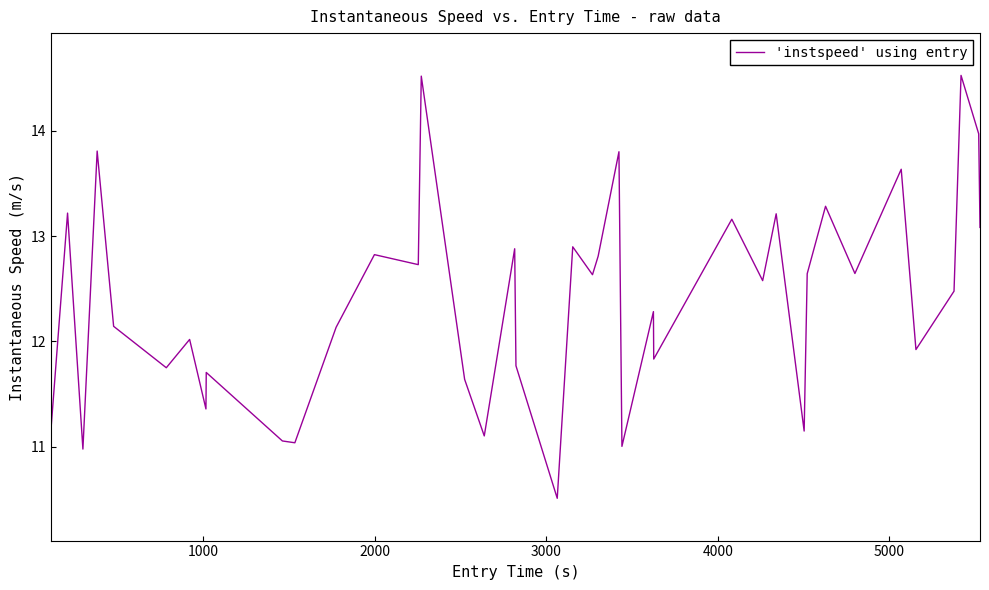

What is the difference between the maximum and minimum values?

4.0